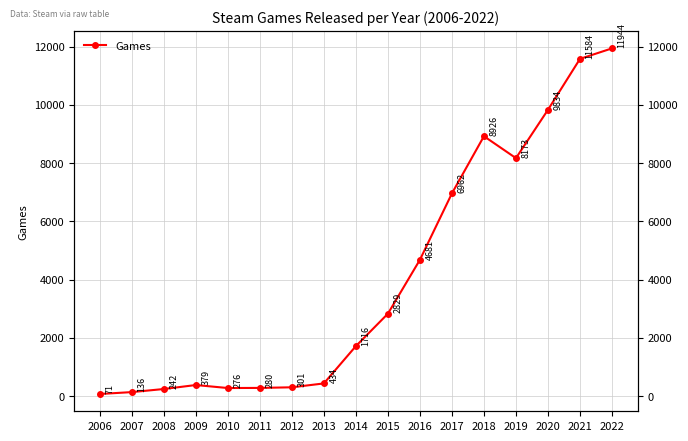

The chart shows a value of 11944 at 2022. True or false?

True